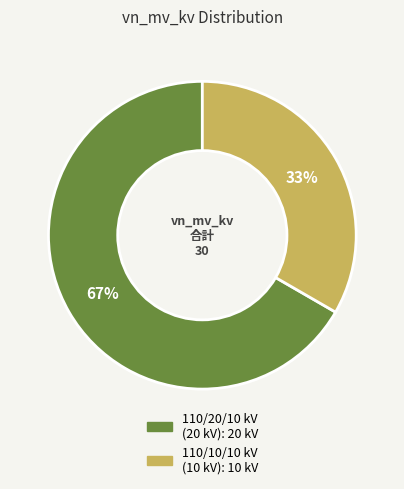

Does any single category account for the majority?

Yes